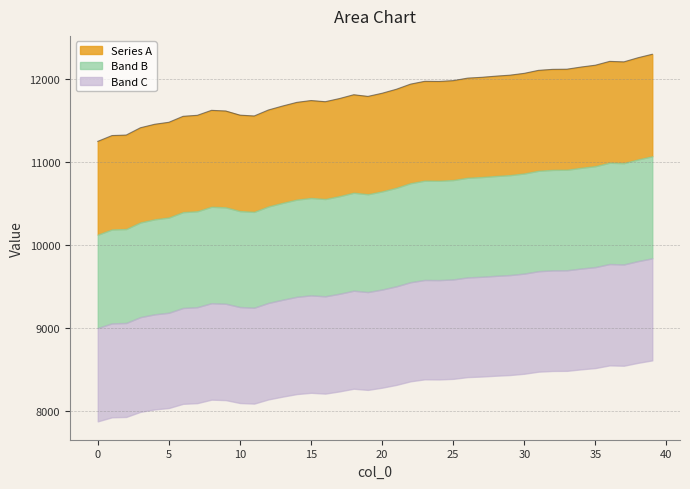

List the labels in order of value, largest first.

39, 38, 36, 37, 35, 34, 33, 32, 31, 30, 29, 28, 27, 26, 25, 23, 24, 22, 21, 20, 18, 19, 17, 15, 16, 14, 13, 12, 8, 9, 10, 7, 11, 6, 5, 4, 3, 2, 1, 0